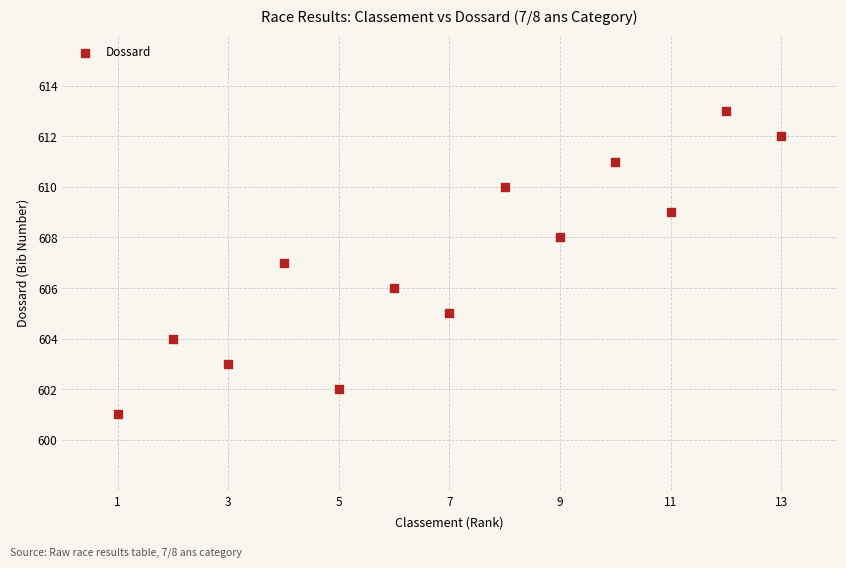

What is the range of X values (max minus min)?

12